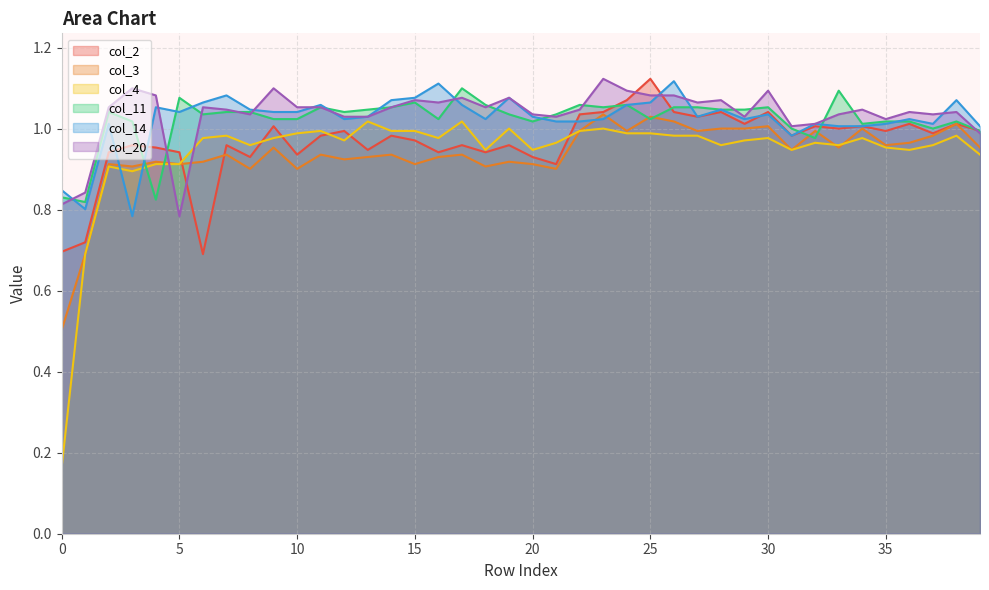

What is the difference between the maximum and minimum values in the col_4 series?

0.9